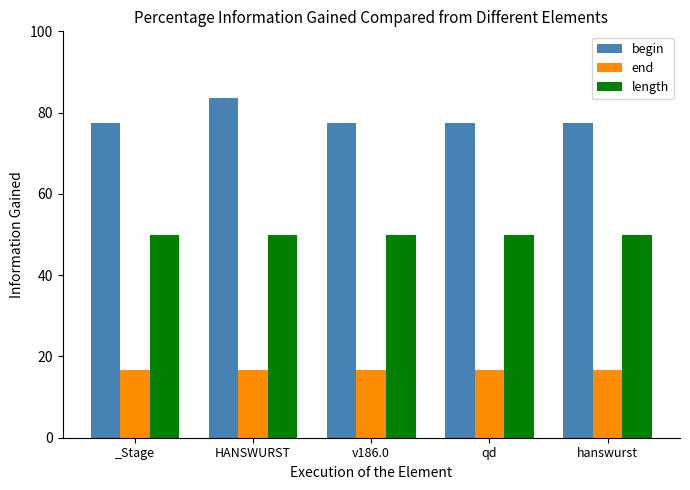

Which series has the widest spread of values?

begin